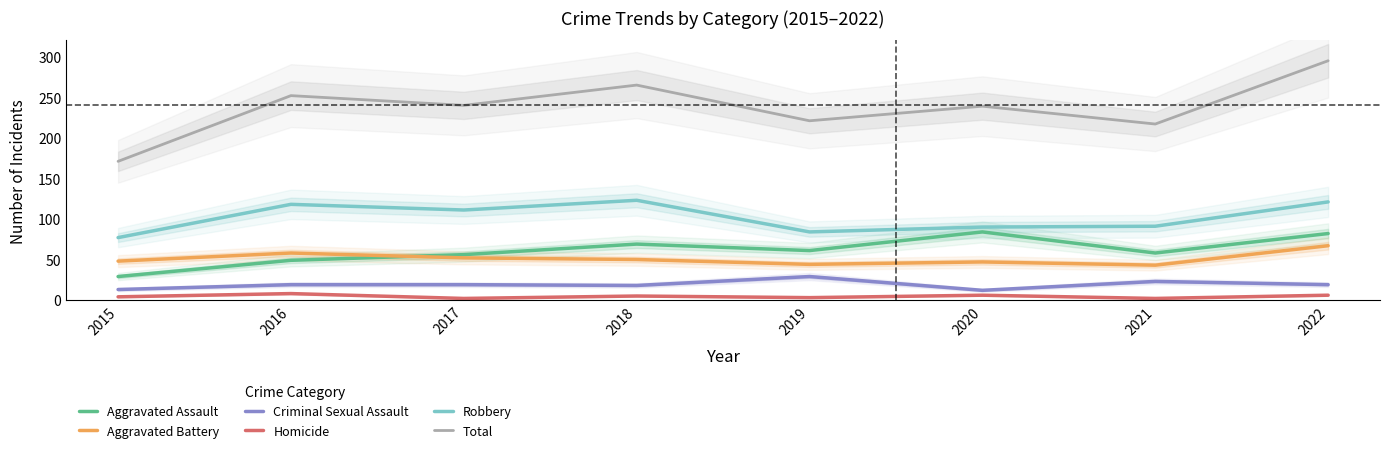

True or false: Criminal Sexual Assault and Aggravated Battery cross at least once.

False